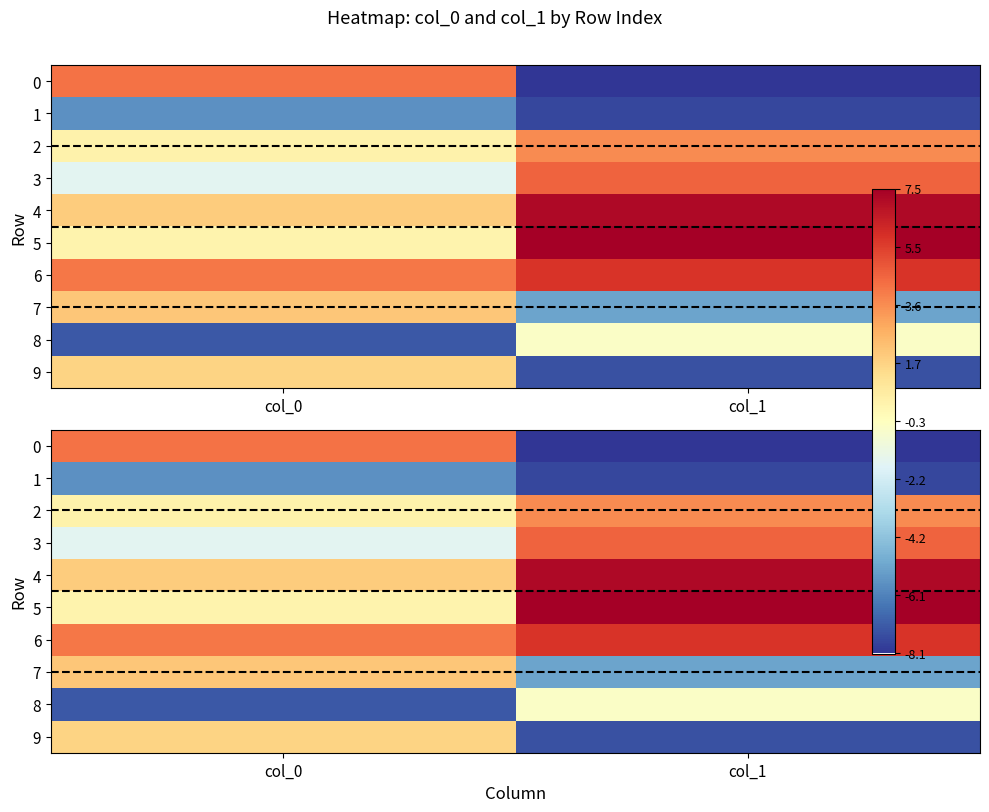

What value does the 0 series have at col_1?

-8.1